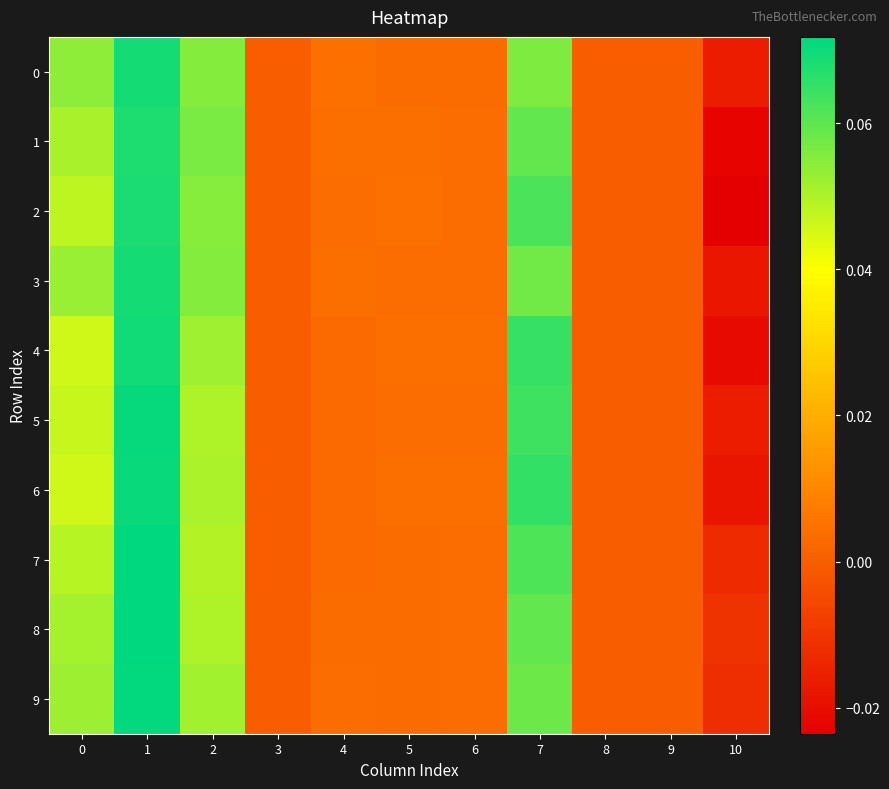

Which series has the largest total across all categories?

8